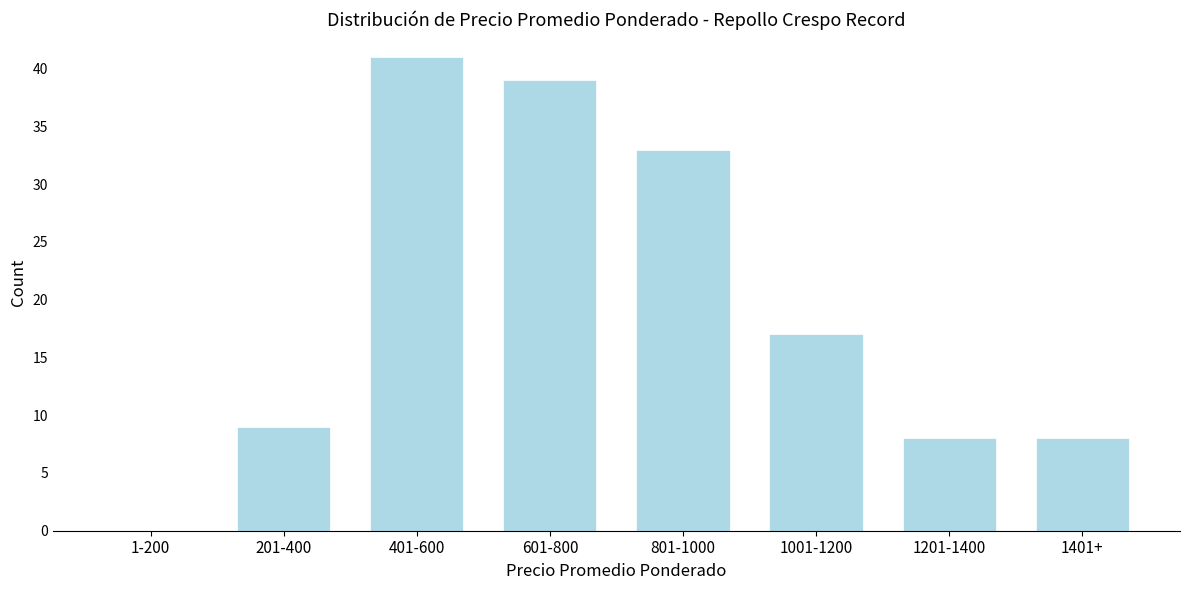

Reading left to right, what are all the values shown in this chart?

1-200=0	201-400=9	401-600=41	601-800=39	801-1000=33	1001-1200=17	1201-1400=8	1401+=8